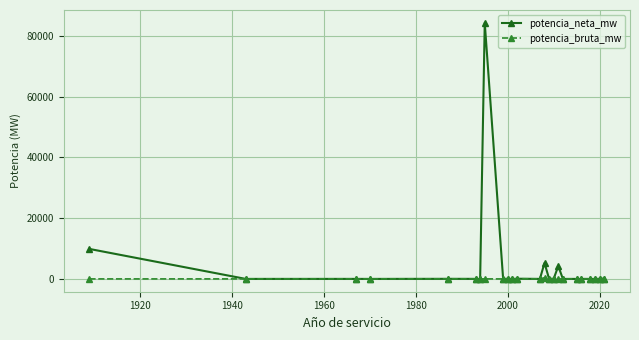

List the series in order of their peak value, lowest first.

potencia_bruta_mw, potencia_neta_mw